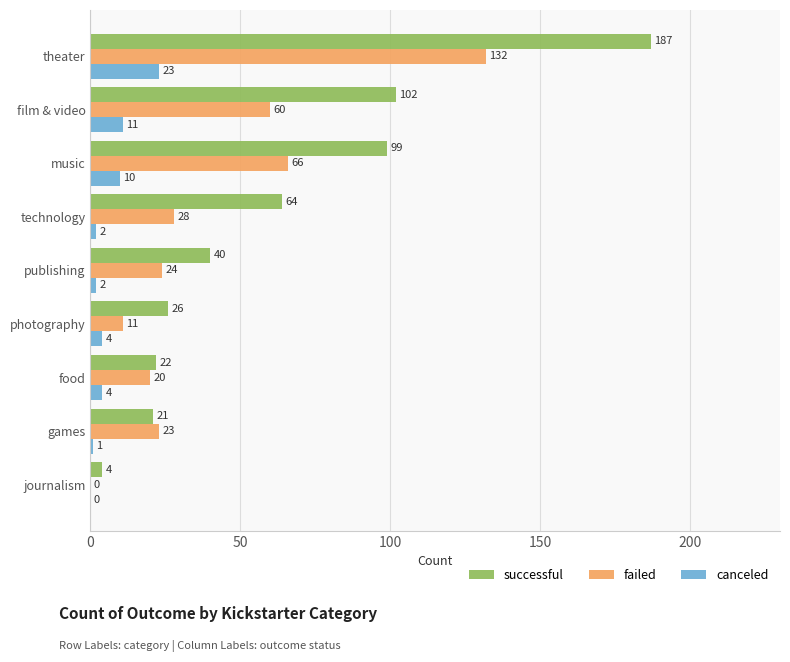

Is it true that successful equals 21 at film & video?

False